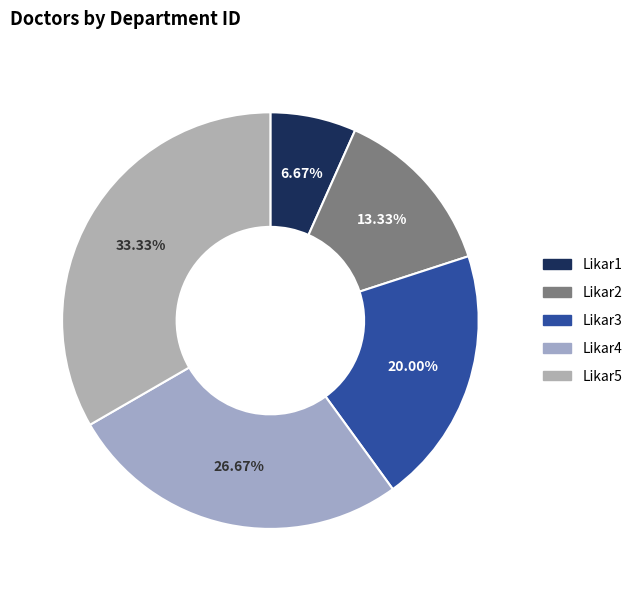

What is the change in value from Likar1 to Likar3?

+2